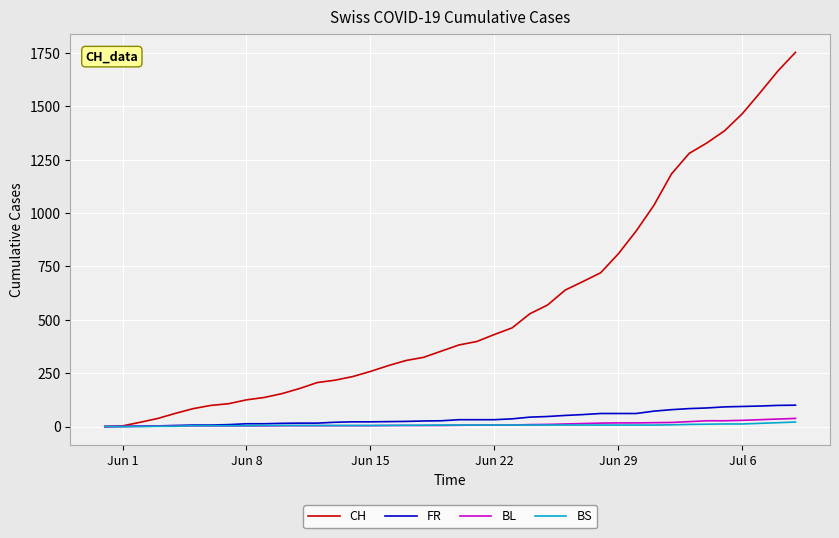

What is the maximum value for FR?

100